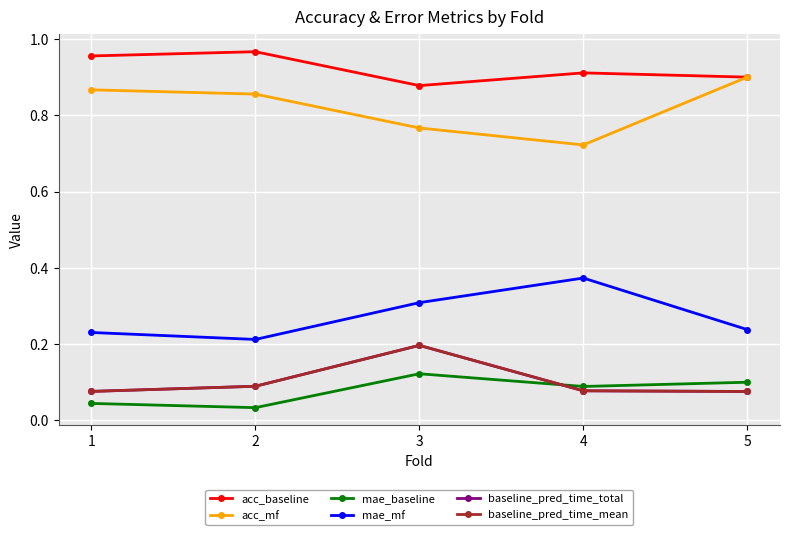

Does the chart have visible grid lines?

Yes